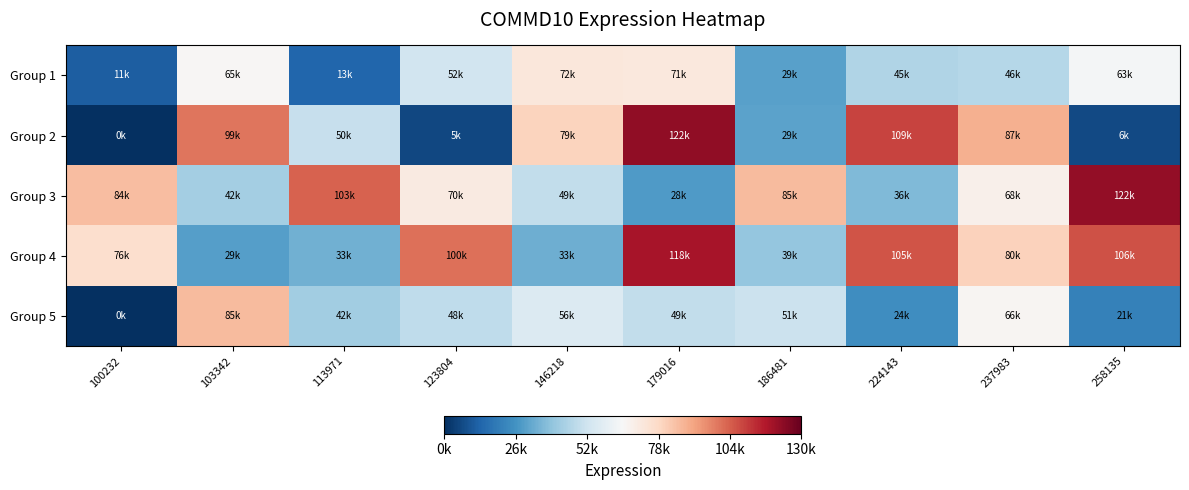

Which has a higher value, 146218 or 103342?

146218